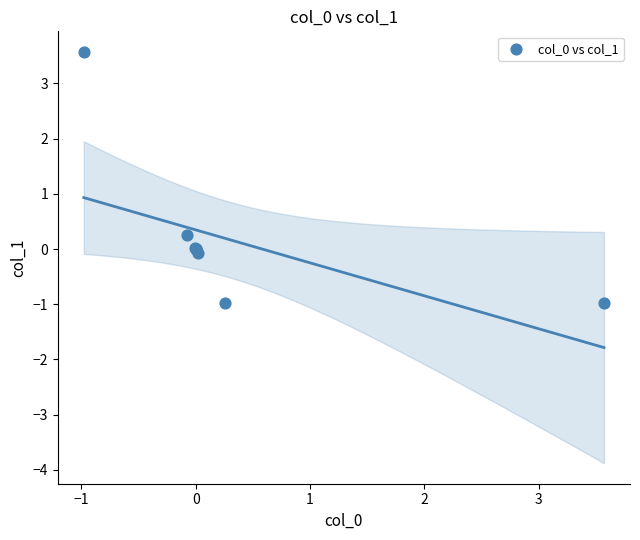

What Y value in the scatter plot is closest to 1?

0.3